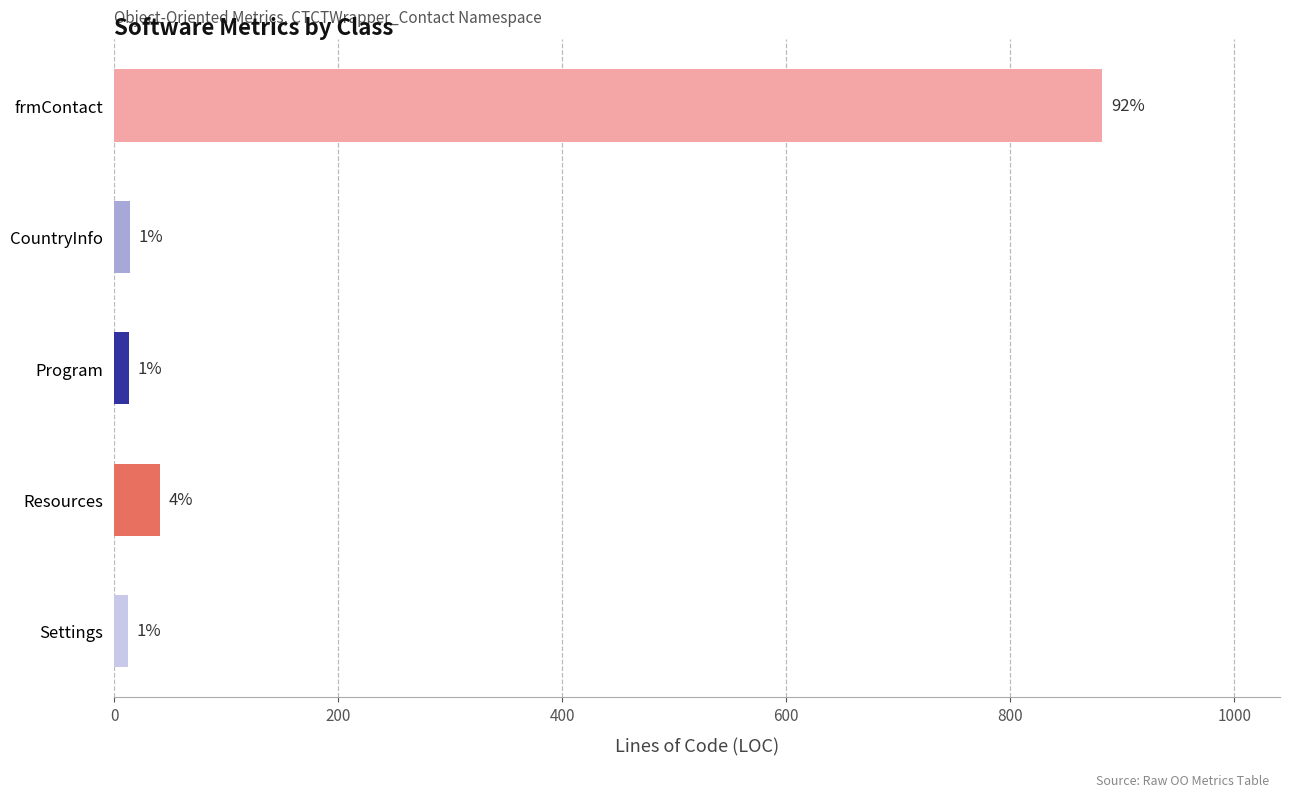

Are the bars horizontal?

Yes